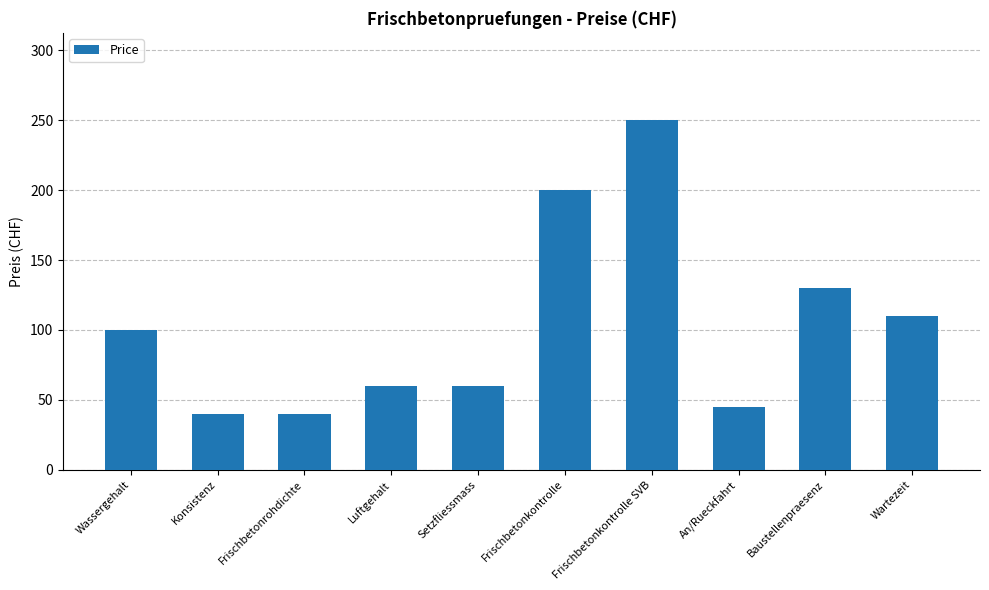

What is the greatest value displayed?

250